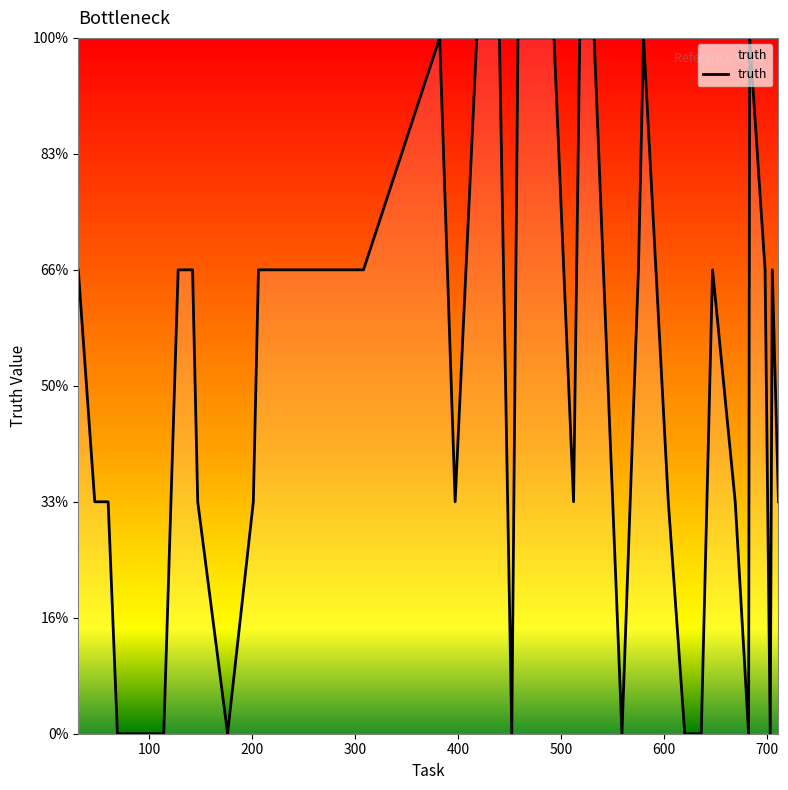

Does the chart have visible grid lines?

No